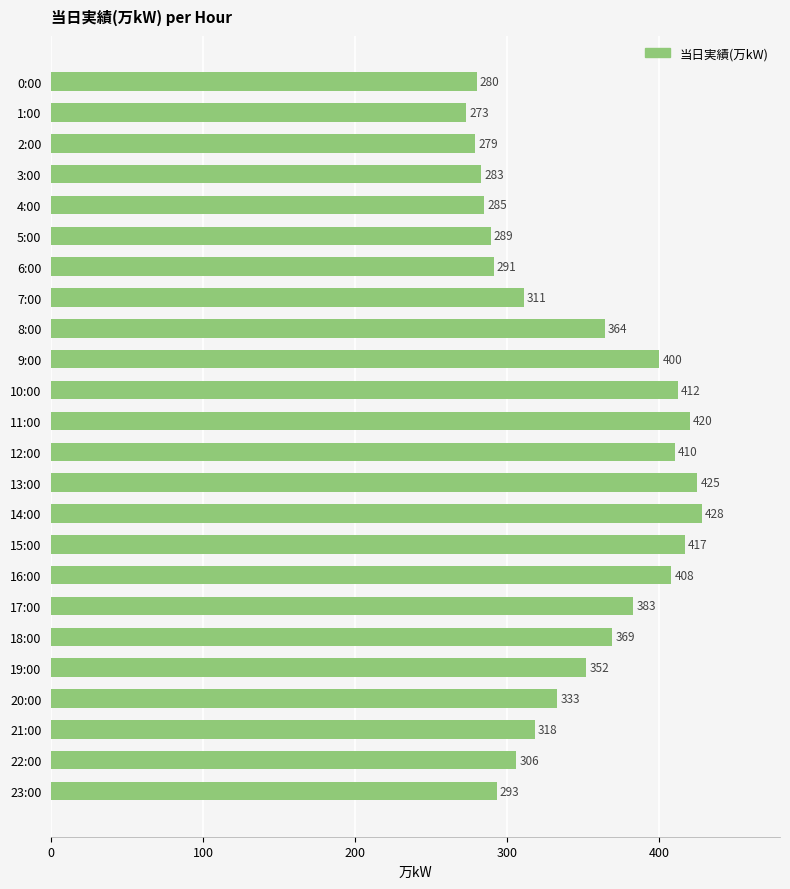

The chart shows a value of 400 at 9:00. True or false?

True